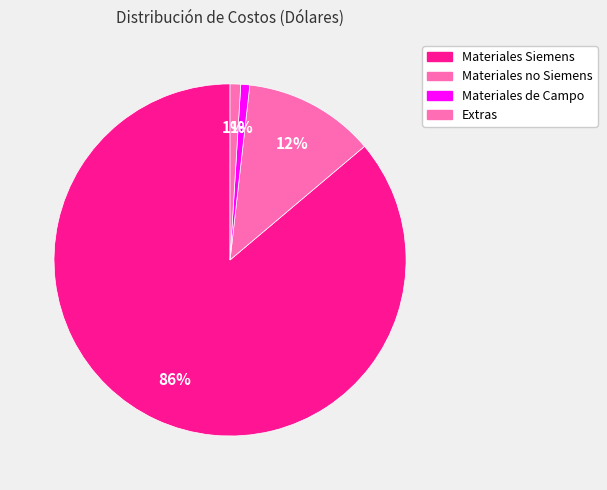

To the nearest percent, what is the difference between the Extras and Materiales no Siemens slice percentages?

11%